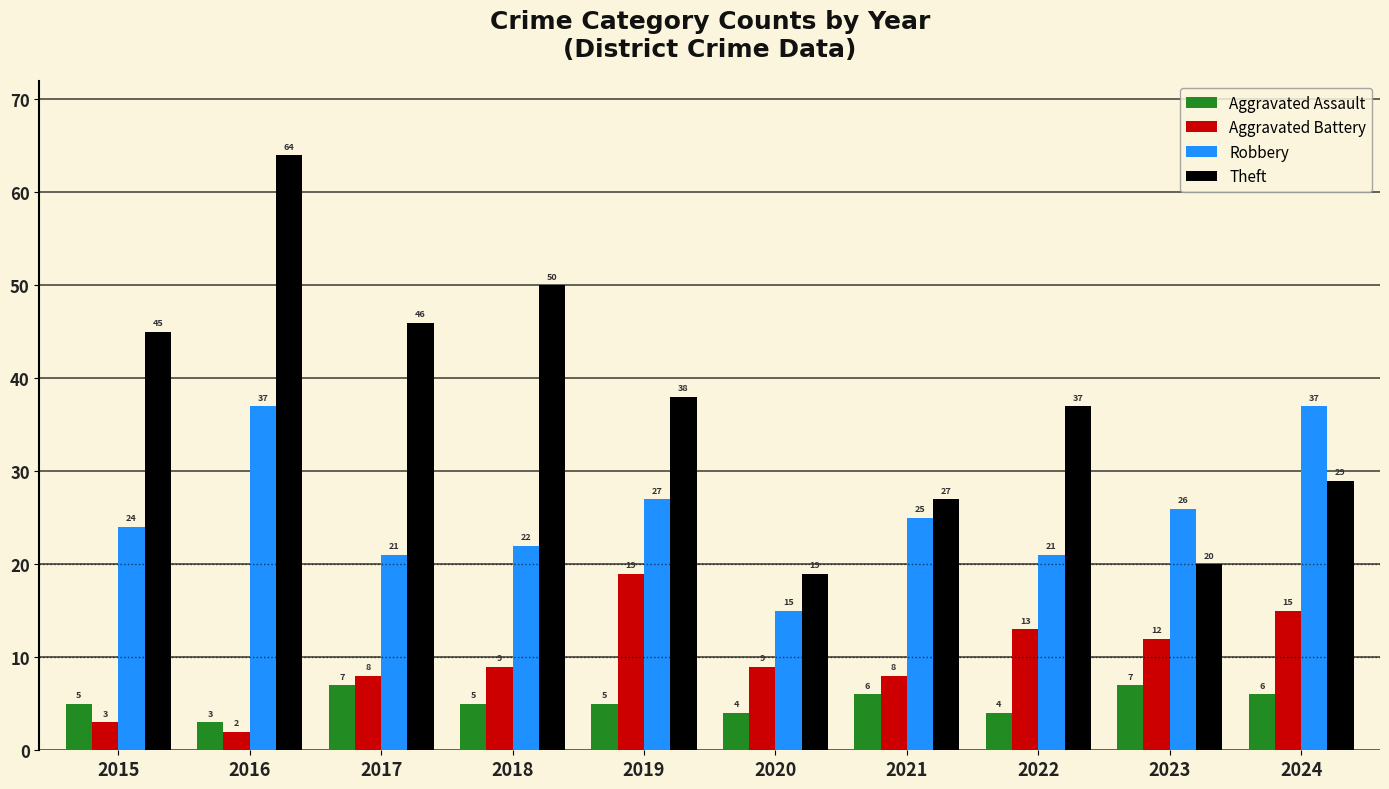

Is it true that Theft equals 38 at 2019?

True